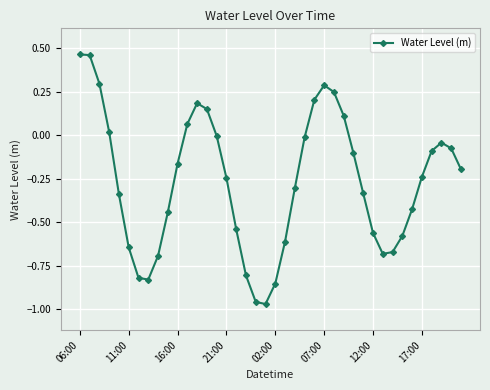

Is this an area chart (filled region under the line)?

No